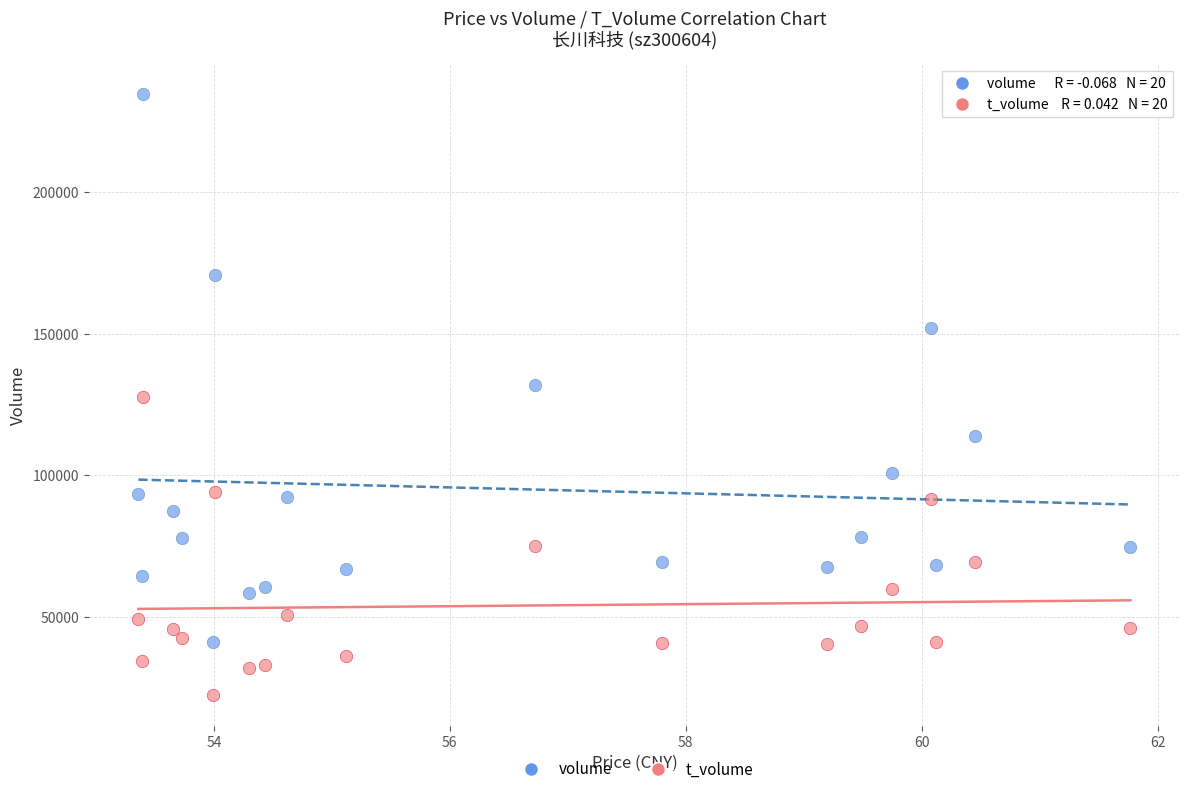

Which series reaches the minimum Y coordinate?

t_volume